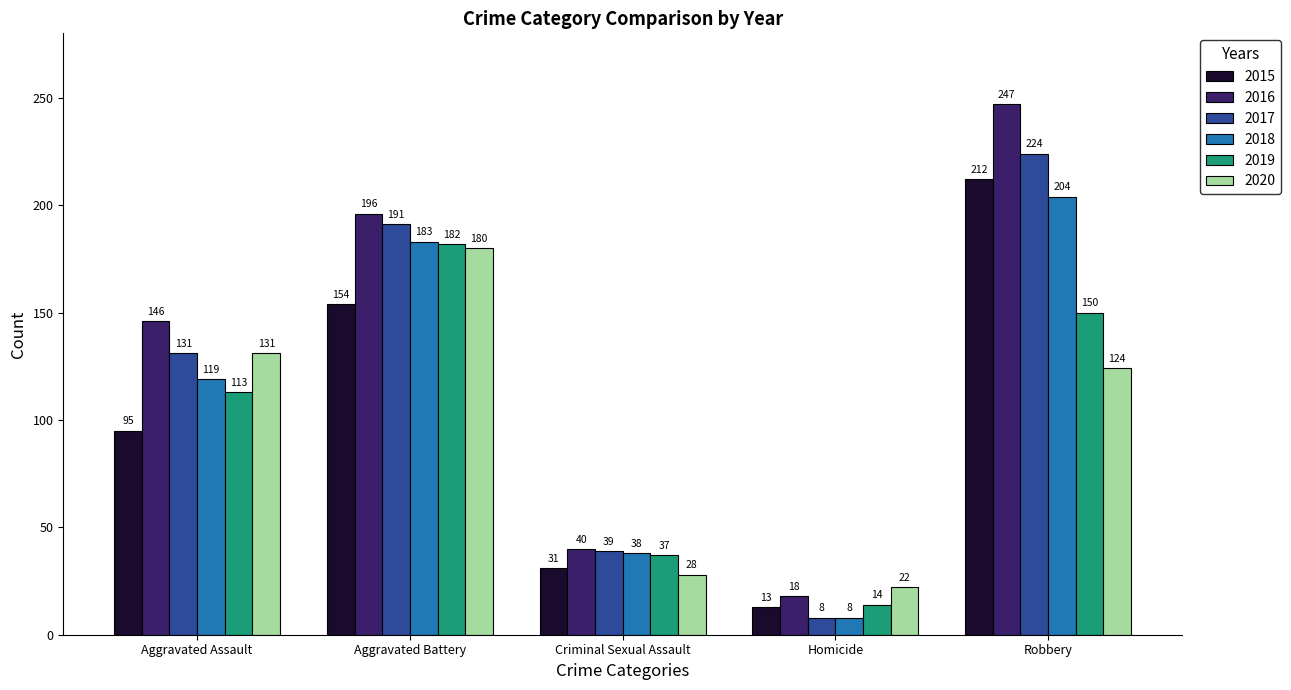

What value does the 2018 series have at Robbery?

204